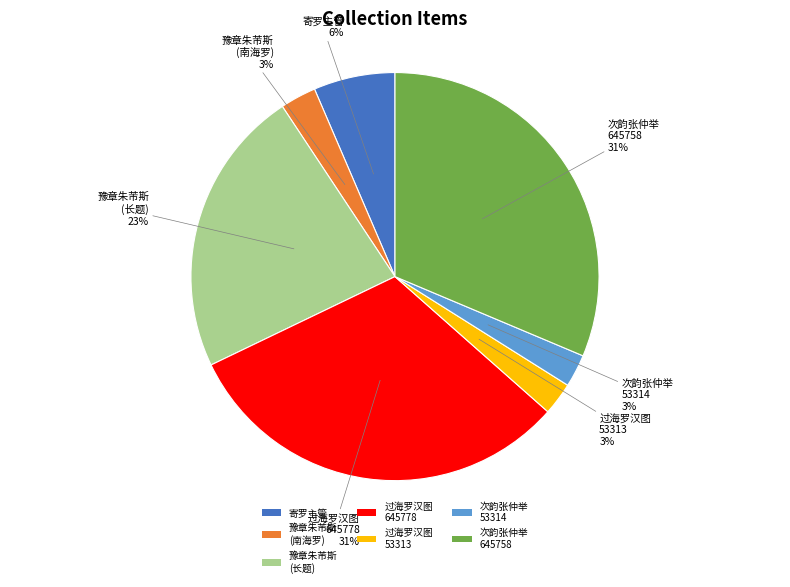

Is the sum of 豫章朱芾斯 (南海罗) and 次韵张仲举 53314 greater than half?

No